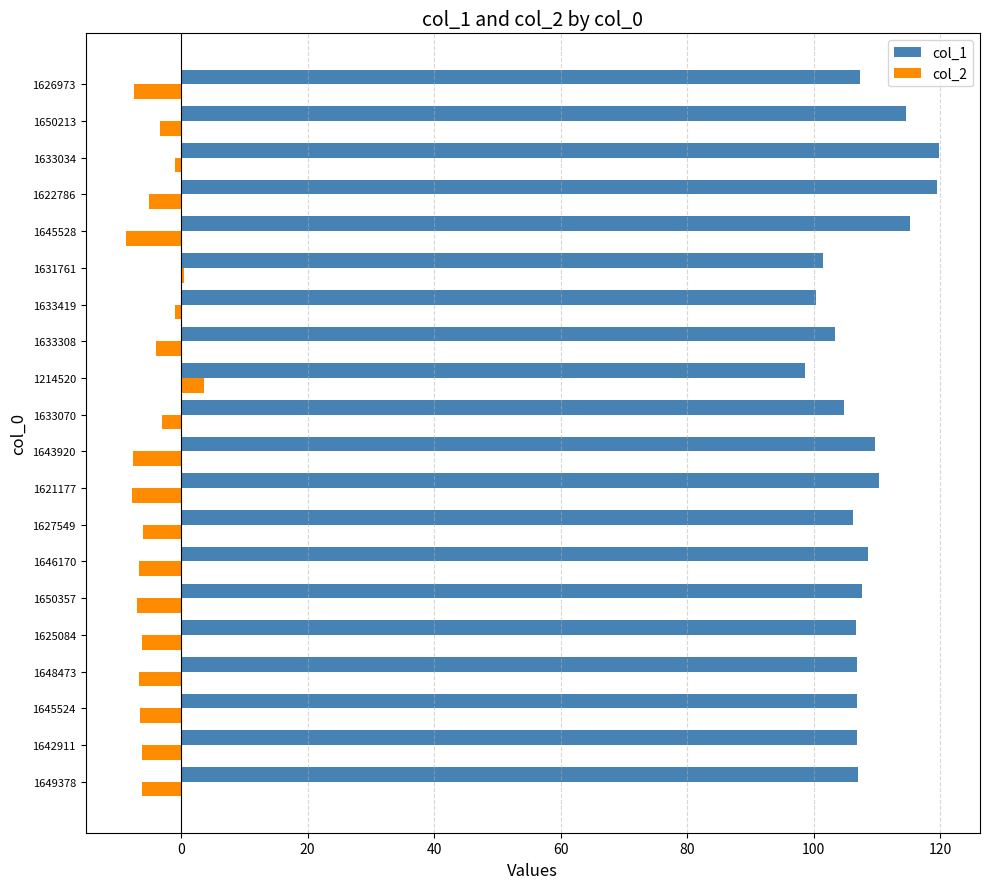

Which series has the largest total across all categories?

col_1